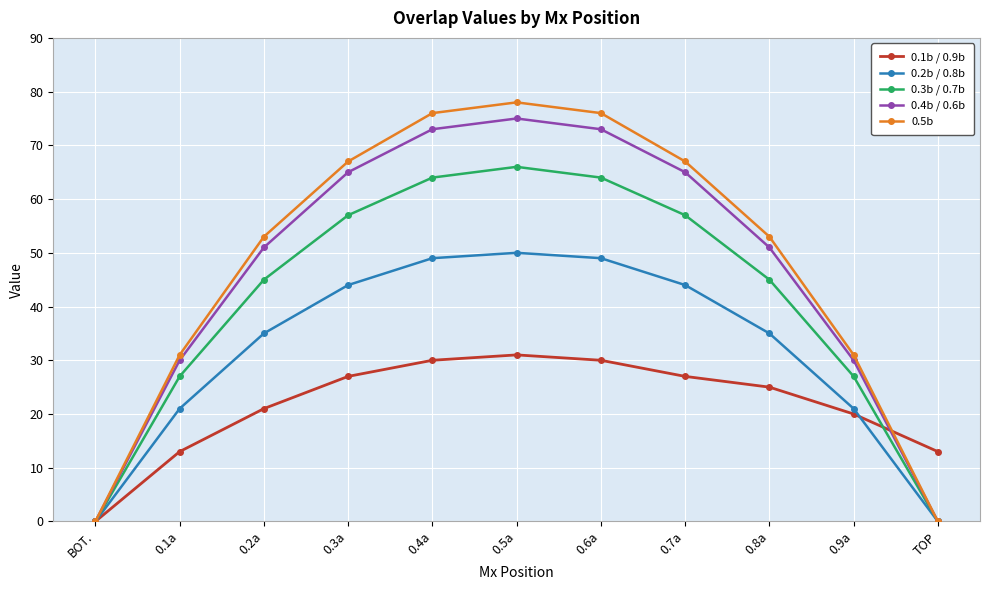

Is it true that 0.2b / 0.8b equals 32 at TOP?

False